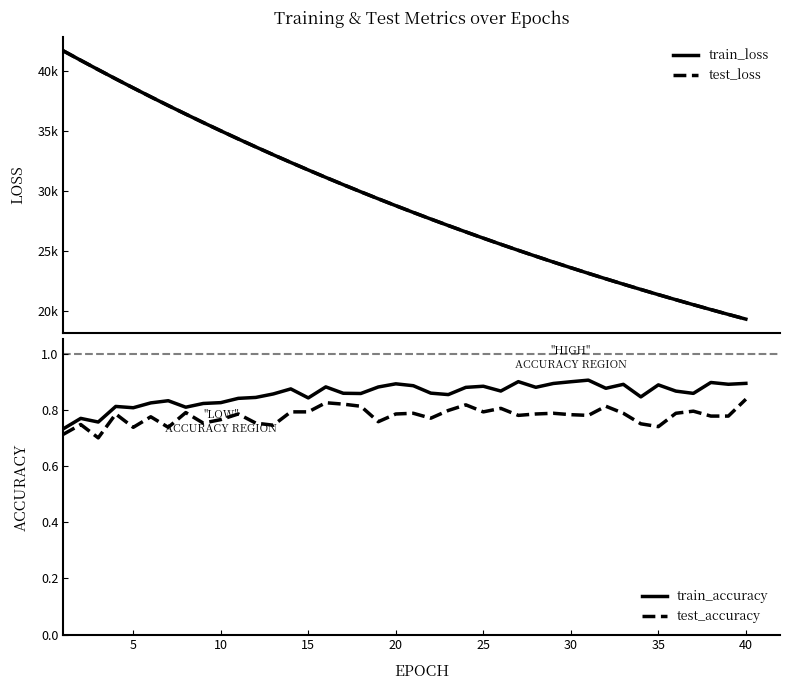

Is it true that test_accuracy equals 1.2 at 5?

False